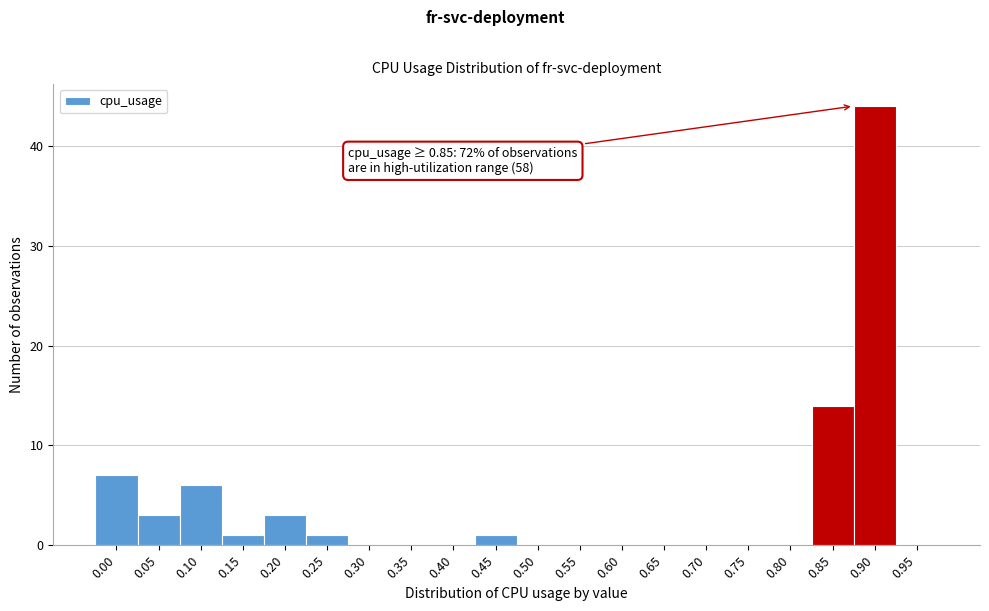

Reading right to left, extract all data points from this chart.

0.95=0	0.90=44	0.85=14	0.80=0	0.75=0	0.70=0	0.65=0	0.60=0	0.55=0	0.50=0	0.45=1	0.40=0	0.35=0	0.30=0	0.25=1	0.20=3	0.15=1	0.10=6	0.05=3	0.00=7